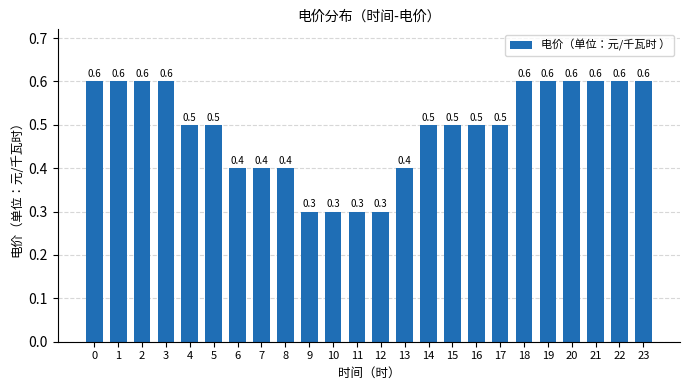

Count the number of categories in the chart.

24